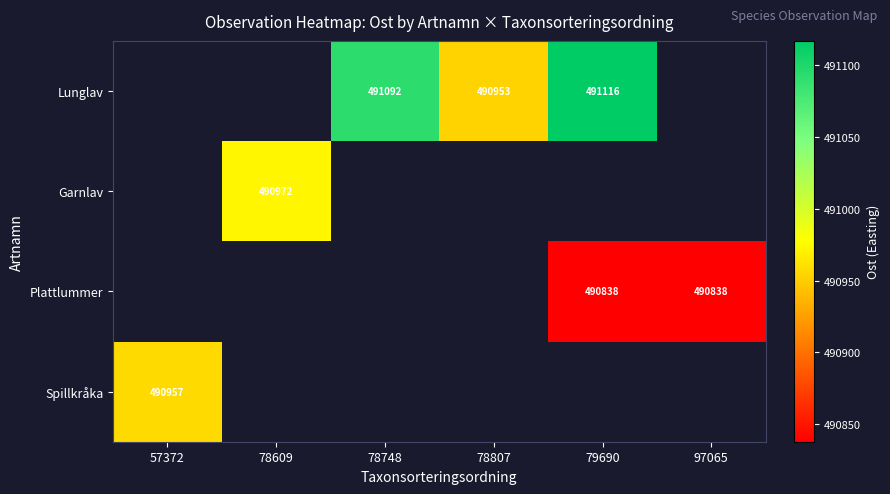

True or false: Lunglav has a value of 491092 at 78748.

True